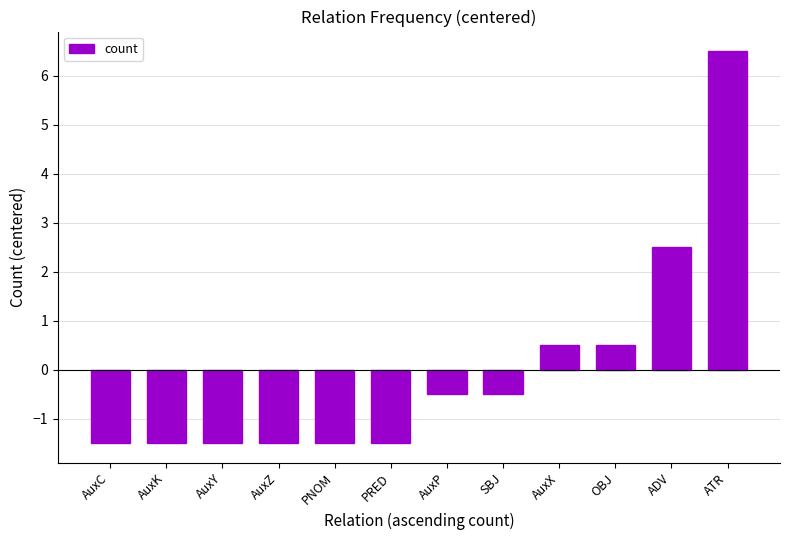

Between AuxY and AuxP, which is larger?

AuxP